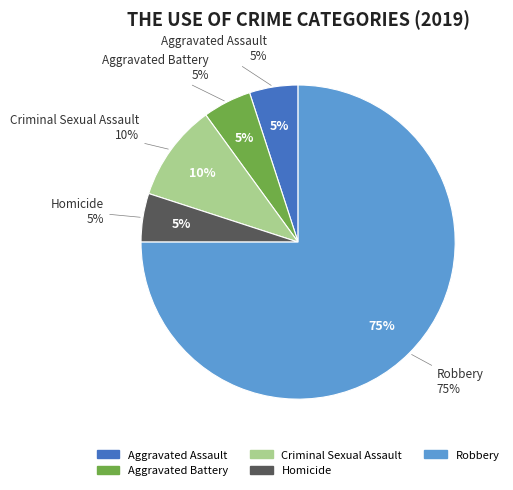

Rank the categories by value from highest to lowest.

Robbery, Criminal Sexual Assault, Aggravated Assault, Aggravated Battery, Homicide